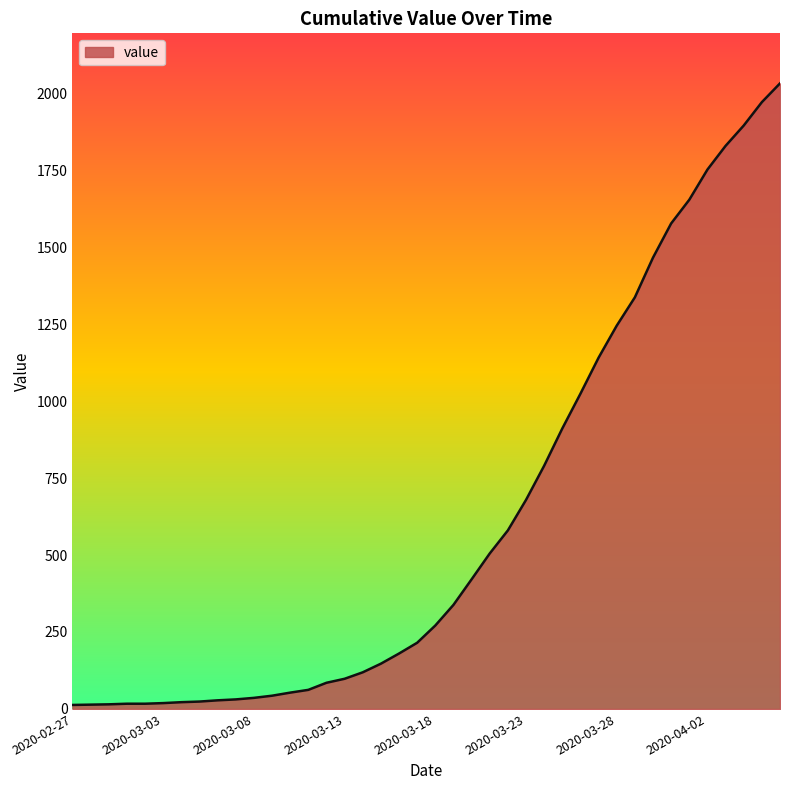

Does the chart have visible grid lines?

No